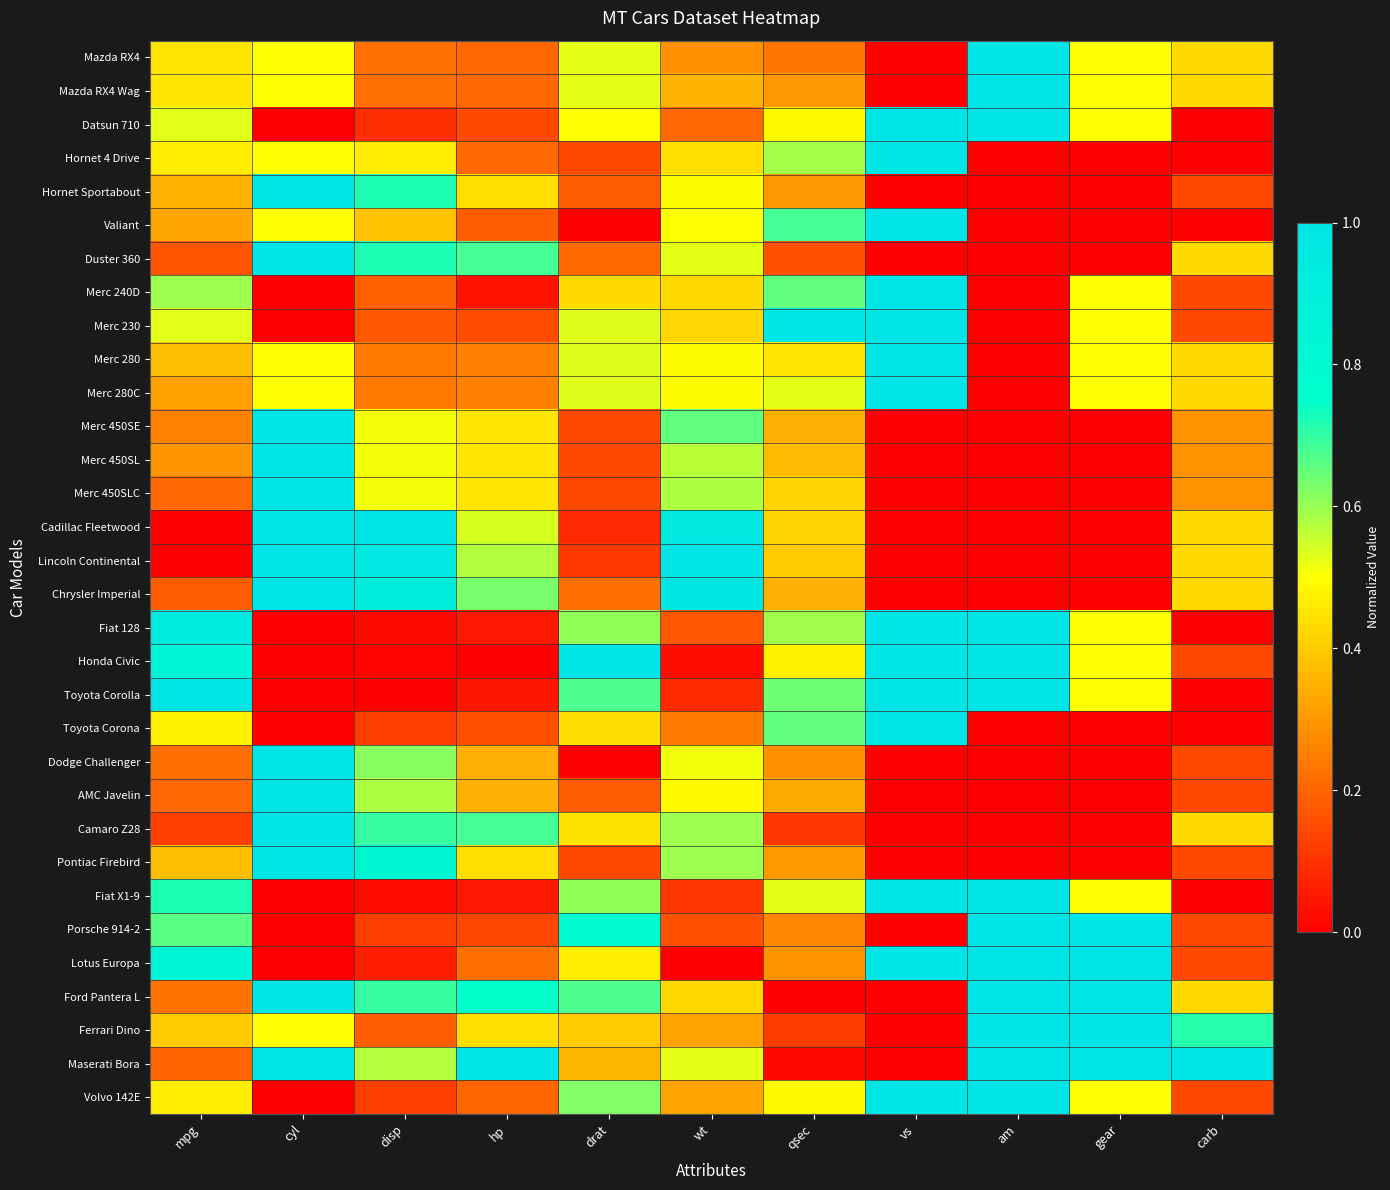

What is the difference between the highest and lowest values at gear?

1.0